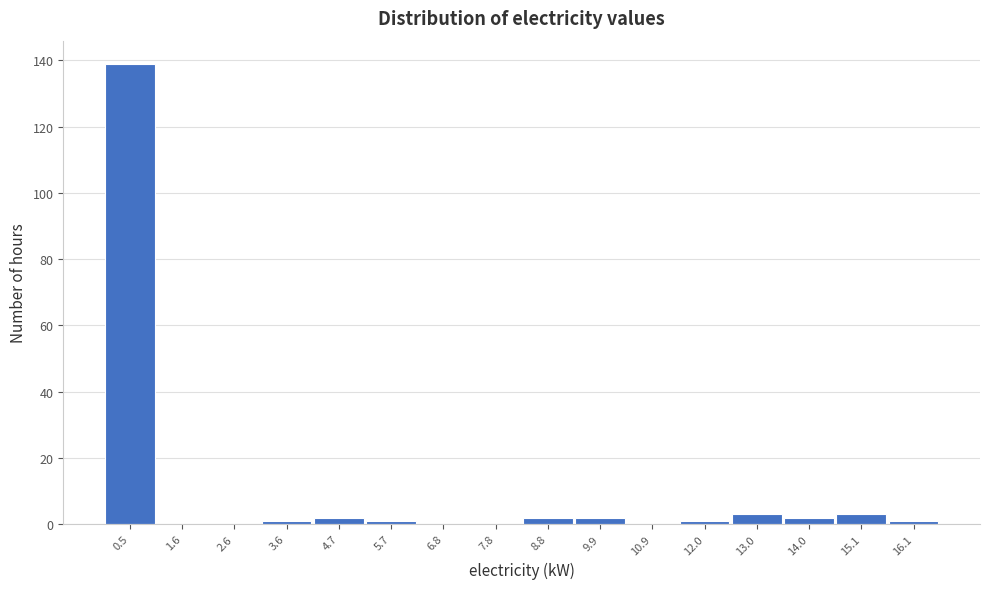

Reading left to right, list every bar in this chart as the range it spans on the x-axis followed by its height. Neither the bar edges nor the heights are printed on the chart, so give them approximately, as read against the axes.

0.0 to 1.0: 140
1.0 to 2.0: 0
2.0 to 3.2: 0
3.2 to 4.2: under 2
4.2 to 5.2: 2
5.2 to 6.2: under 2
6.2 to 7.2: 0
7.2 to 8.4: 0
8.4 to 9.4: 2
9.4 to 10.4: 2
10.4 to 11.4: 0
11.4 to 12.4: under 2
12.4 to 13.6: 4
13.6 to 14.6: 2
14.6 to 15.6: 4
15.6 to 16.6: under 2